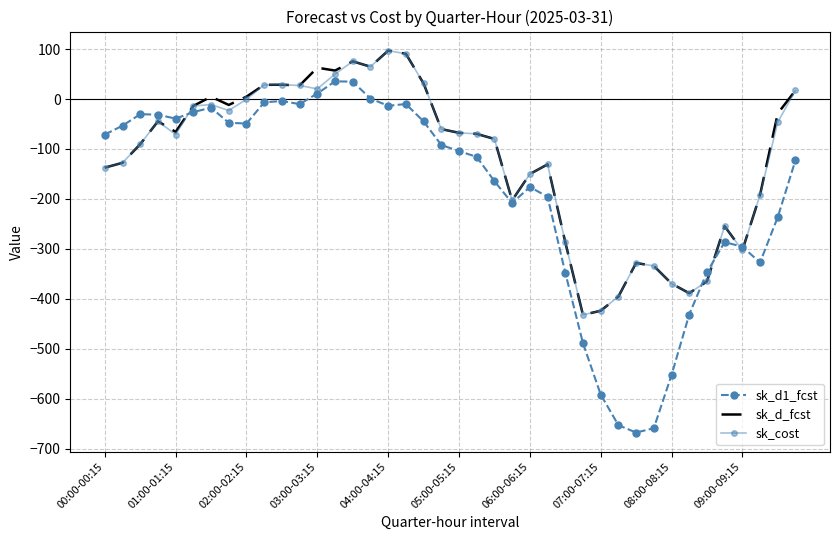

Count the number of data series in this chart.

3